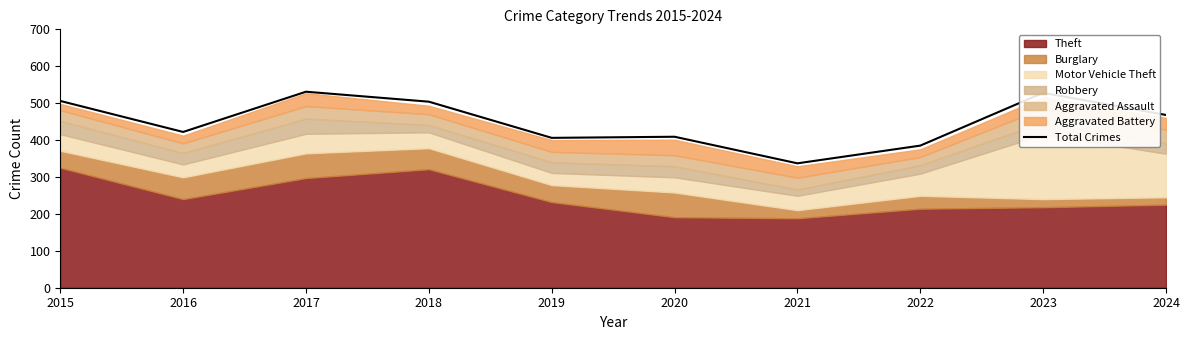

How many data points are above 468?

4